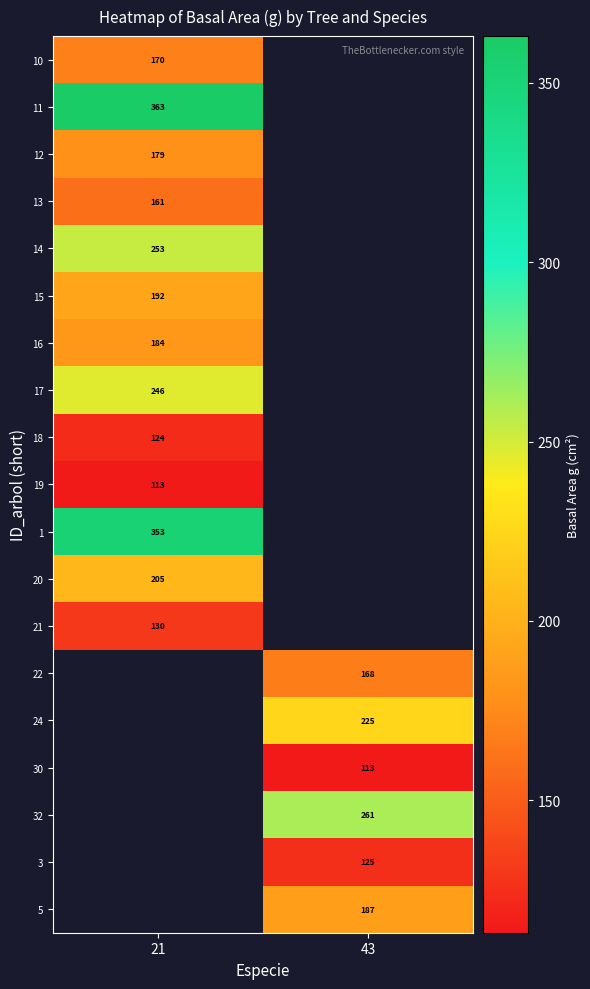

How many series are shown in this chart?

19